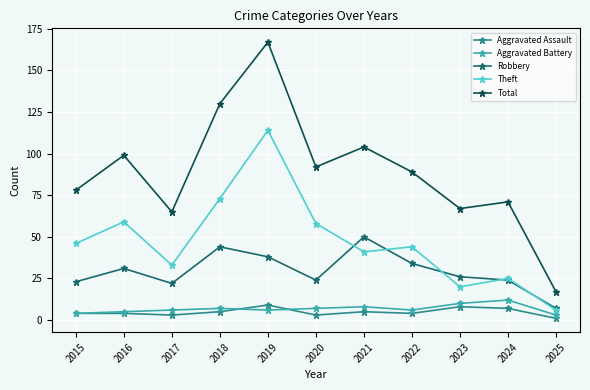

True or false: Robbery and Theft cross at least once.

True